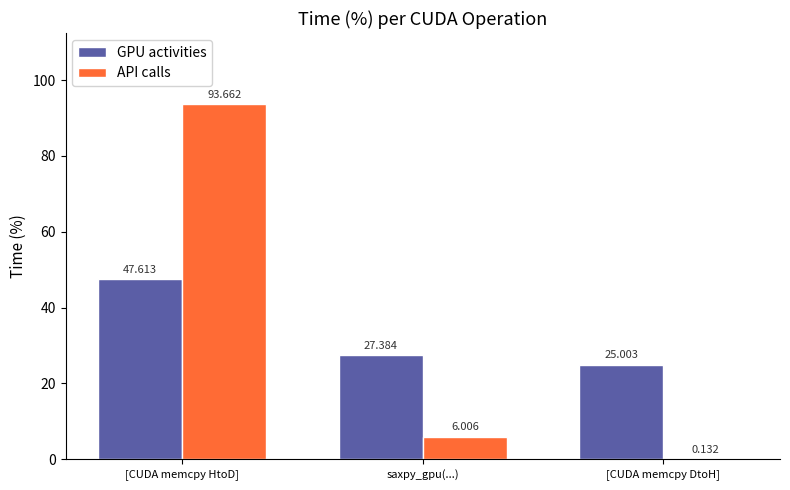

Which series has the largest total across all categories?

GPU activities